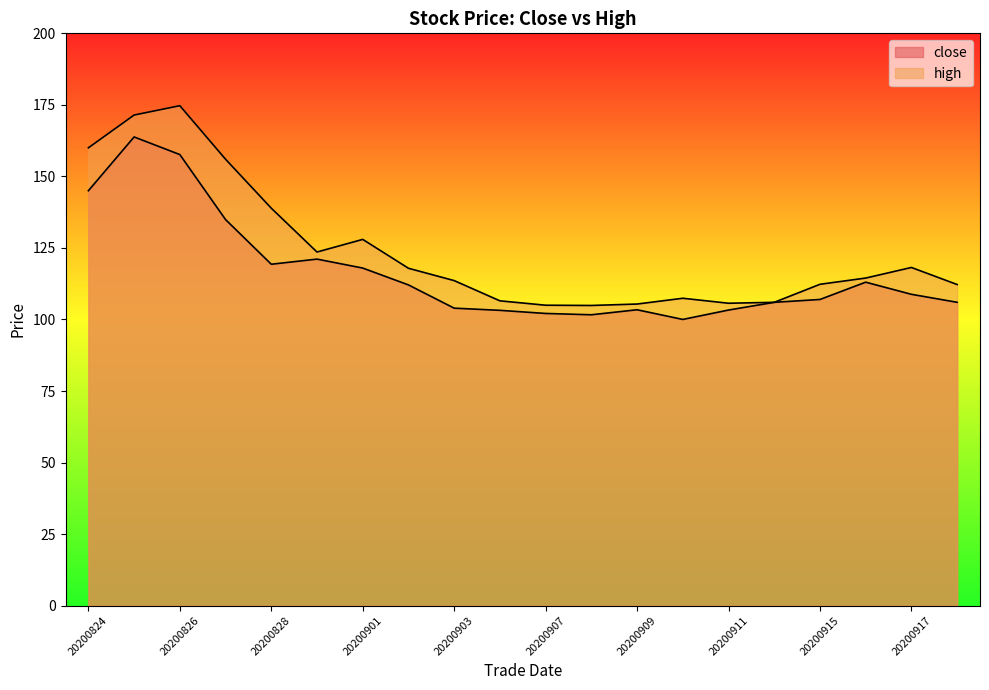

True or false: high and close intersect in this chart.

False